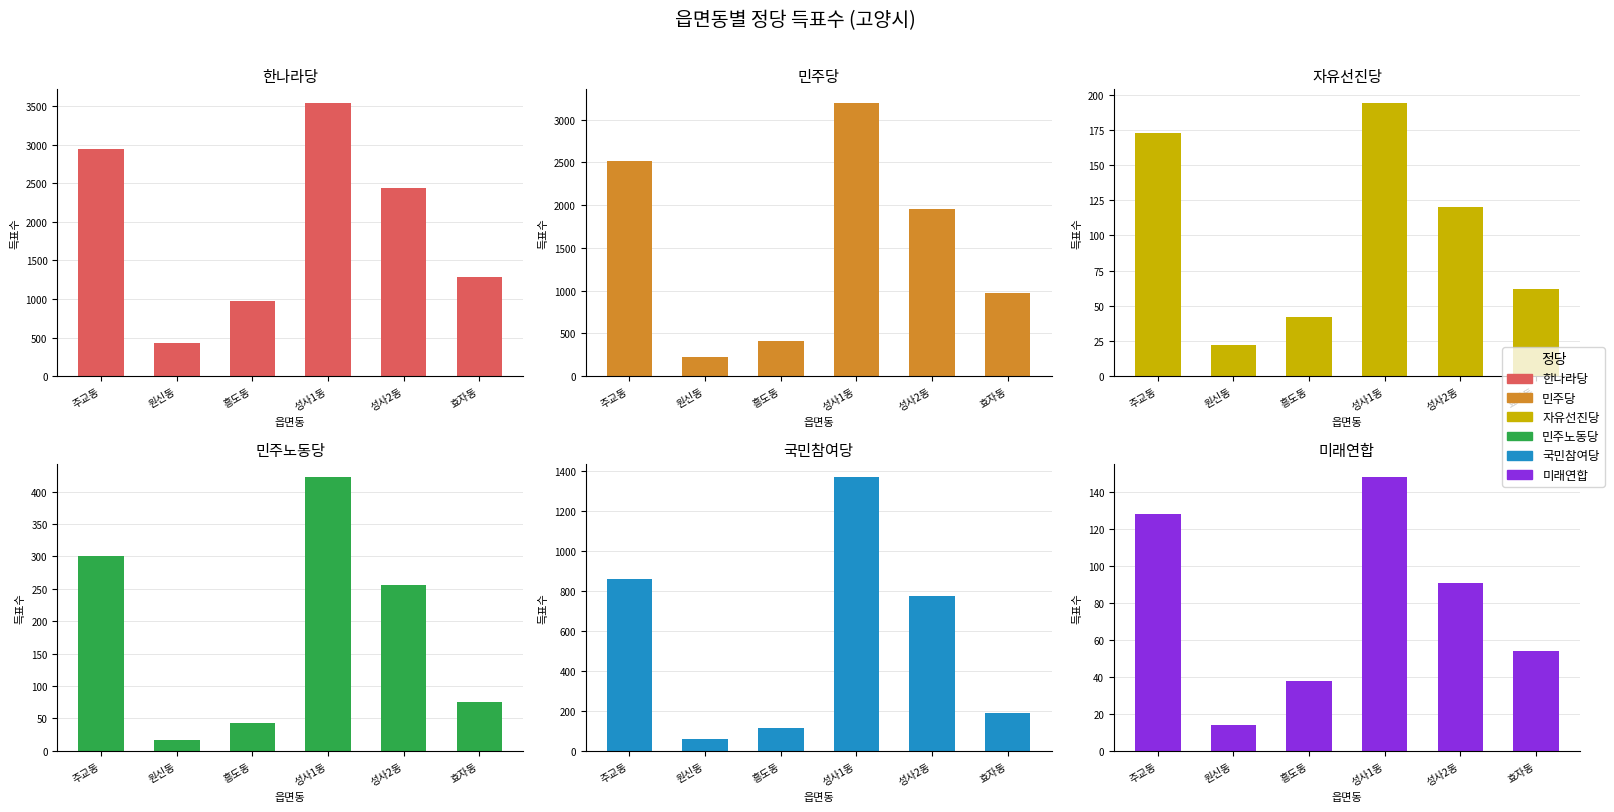

How many data points in 국민참여당 are above 775?

2